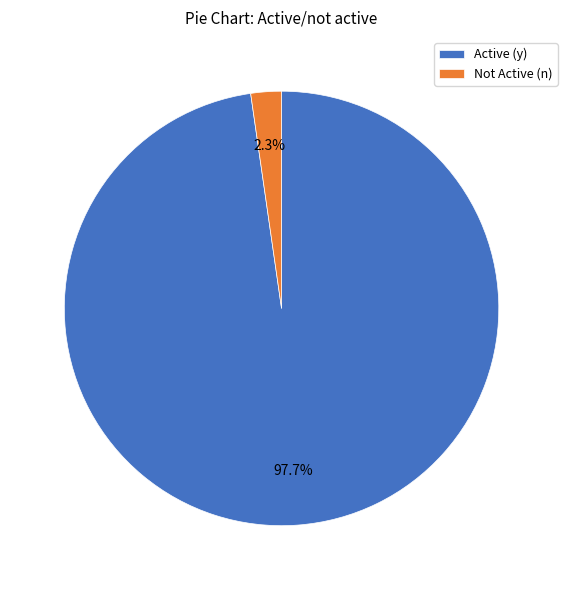

Which has a higher value, Active (y) or Not Active (n)?

Active (y)